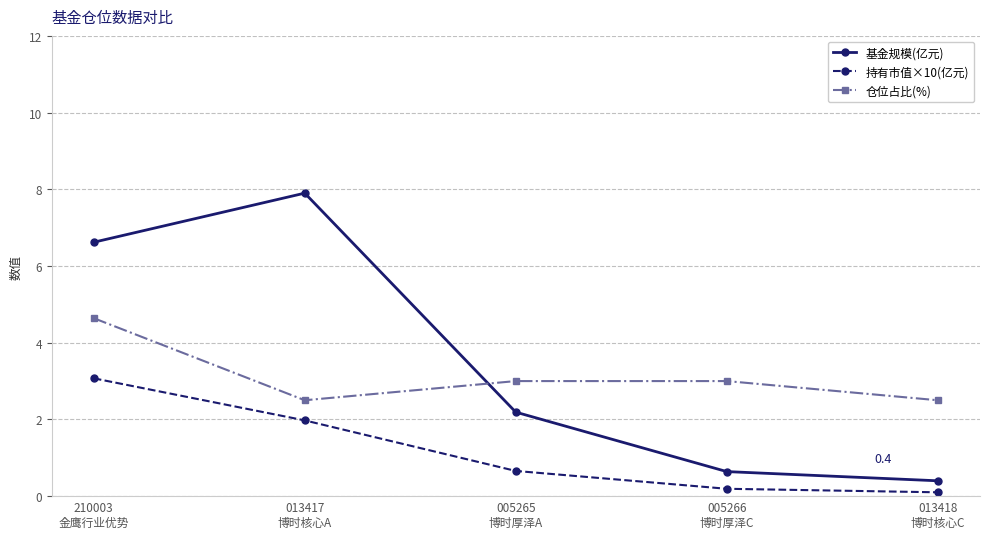

What is the value of the 持有市值×10(亿元) point at the 5th from the left?

0.1